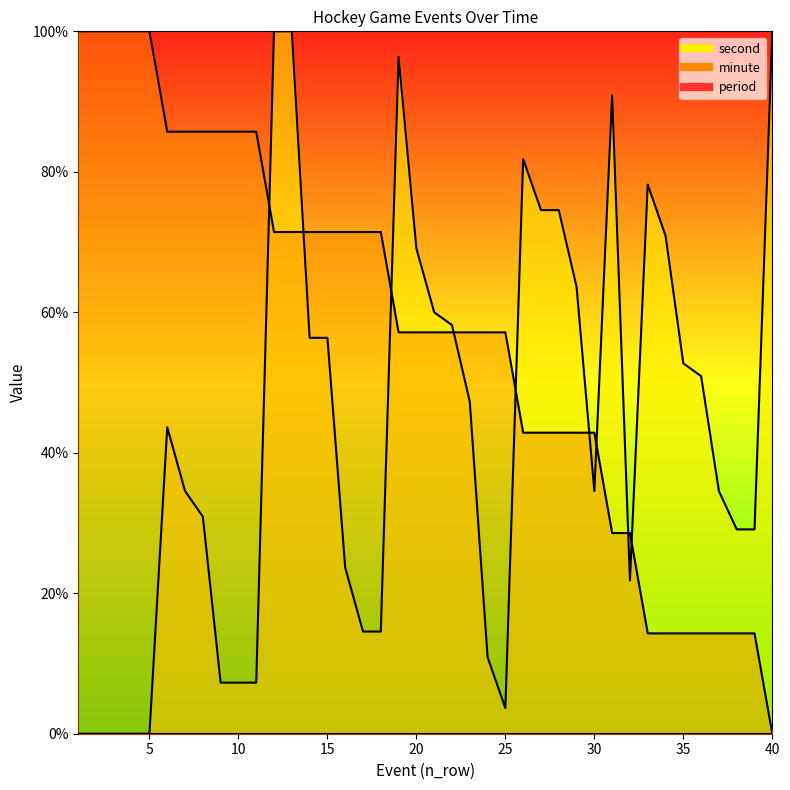

How many categories are shown in the chart?

40